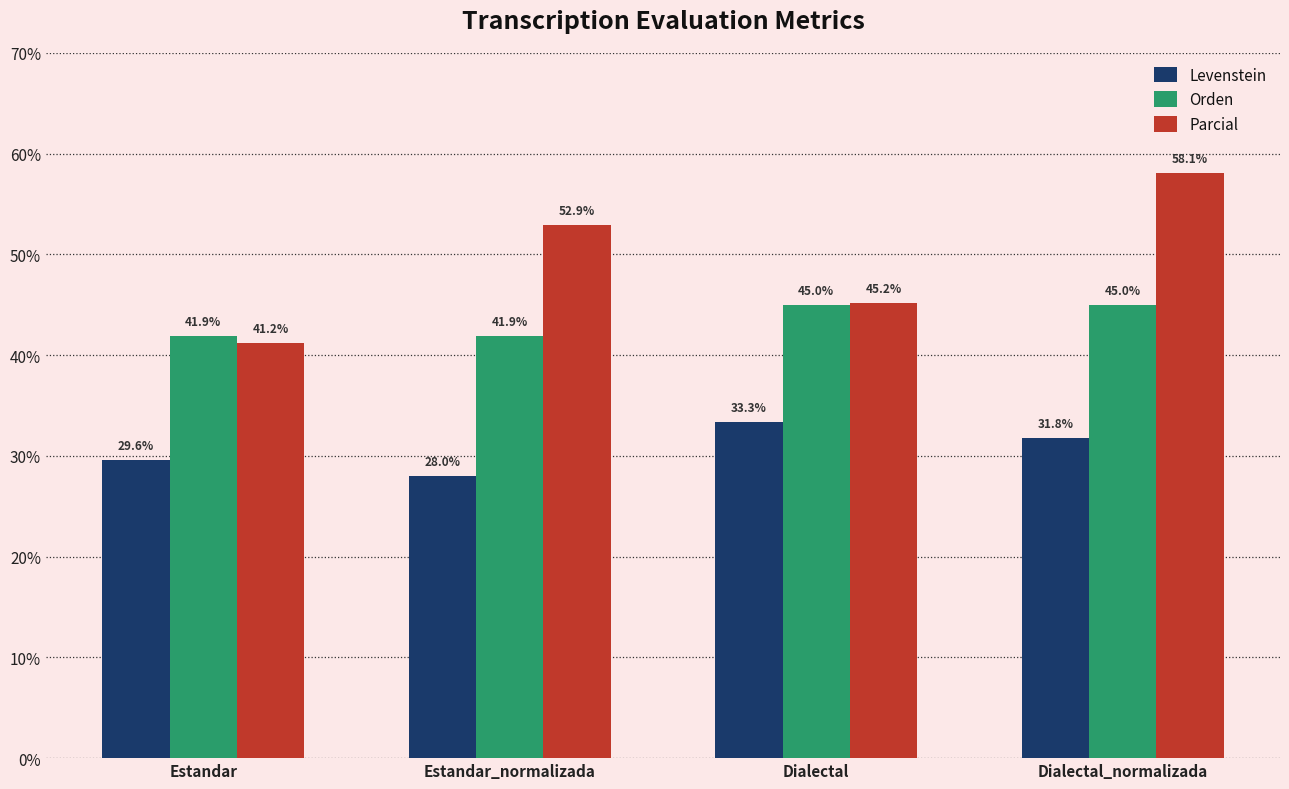

Count the number of categories in the chart.

4